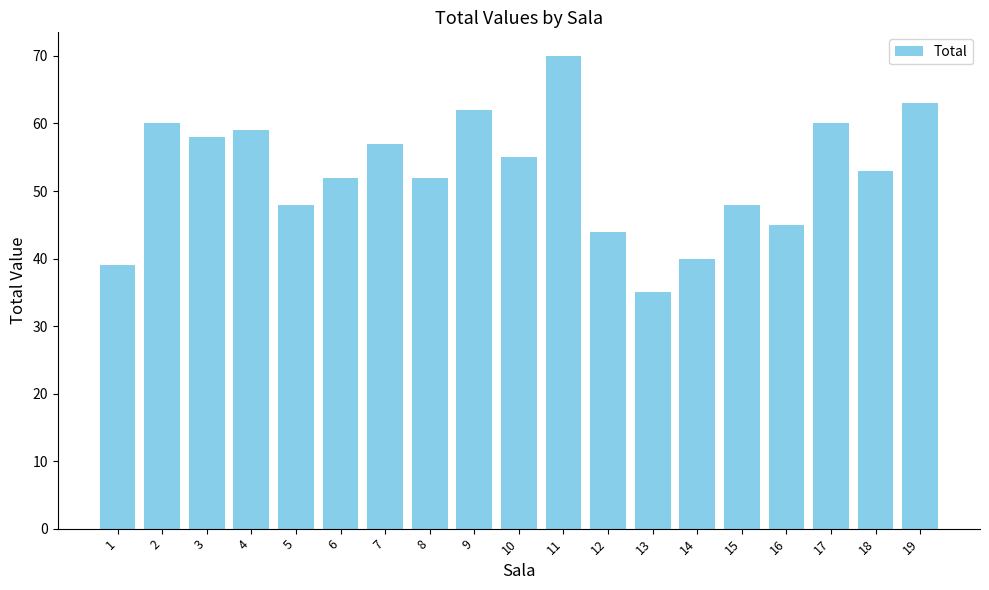

What is the value of the 5th bar from the left?

48